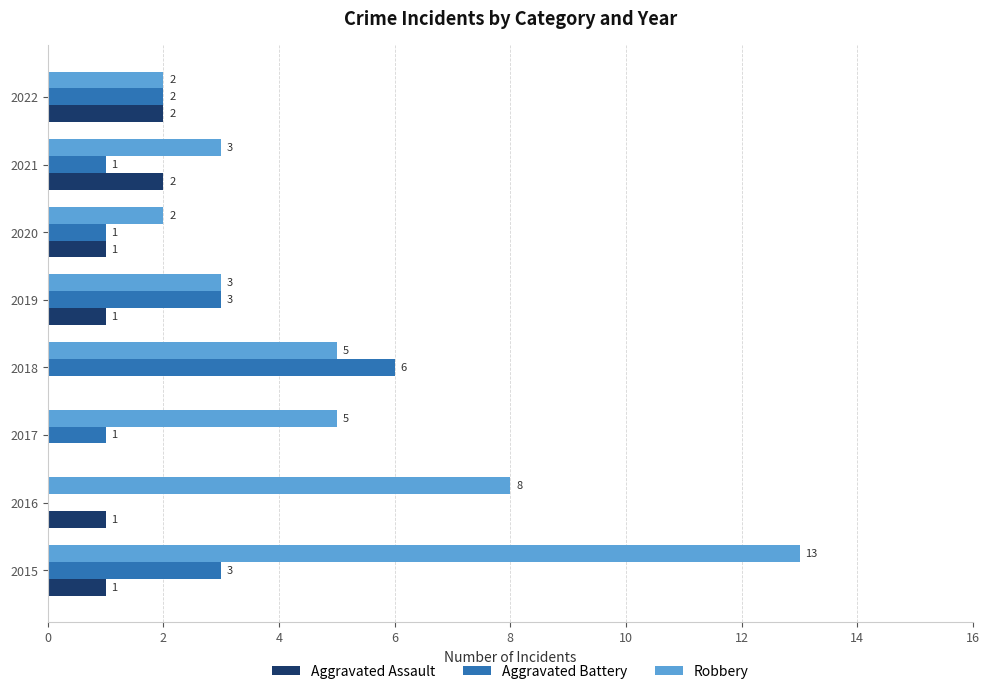

What is the total value across all series at 2015?

17